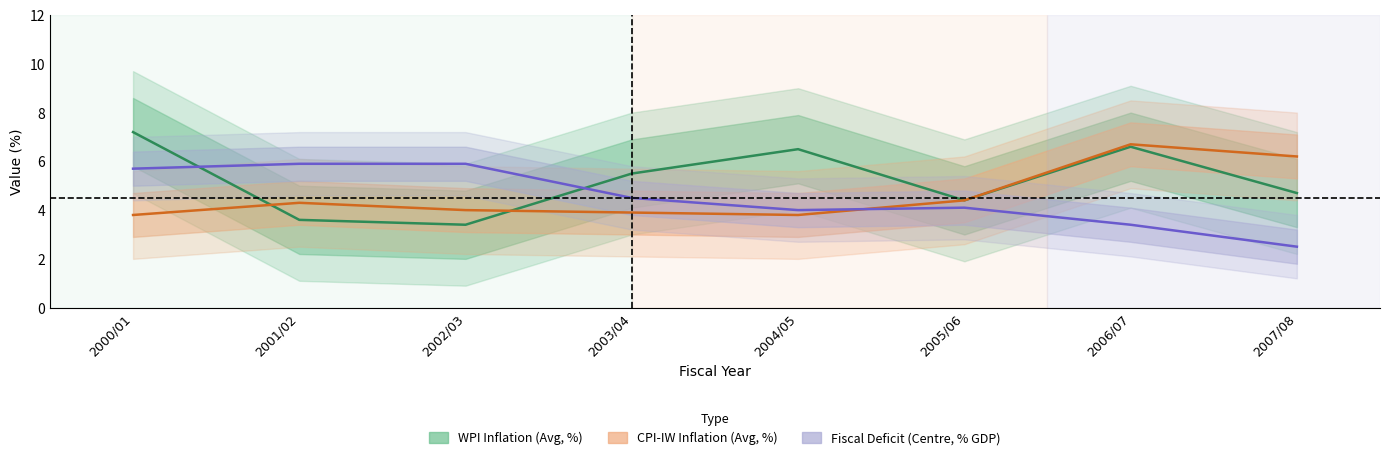

Is it true that CPI-IW Inflation (Avg, %) equals 2.4 at 2004/05?

False